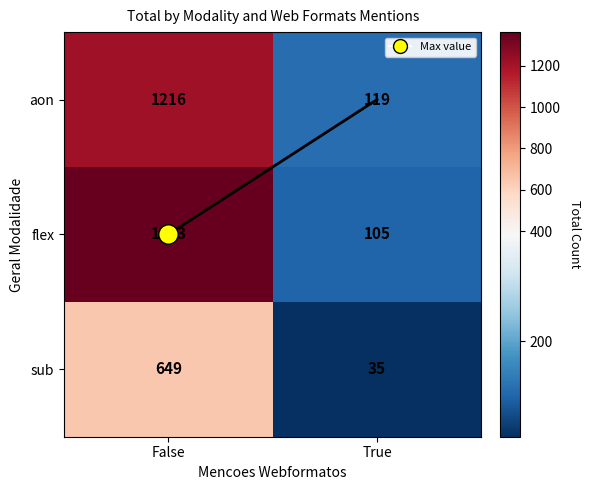

What is the greatest value displayed?

1363